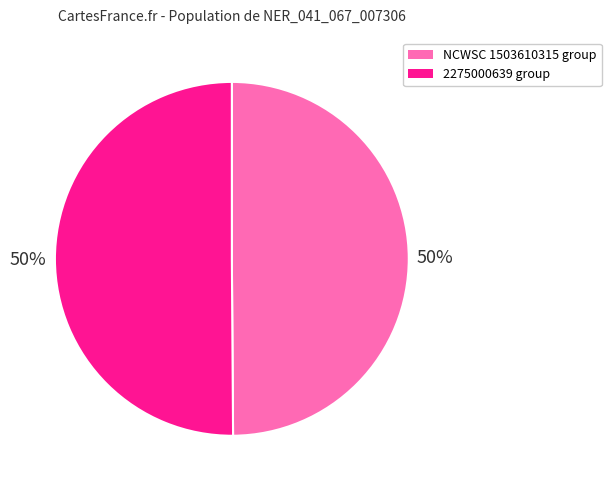

Does any single category account for the majority?

No